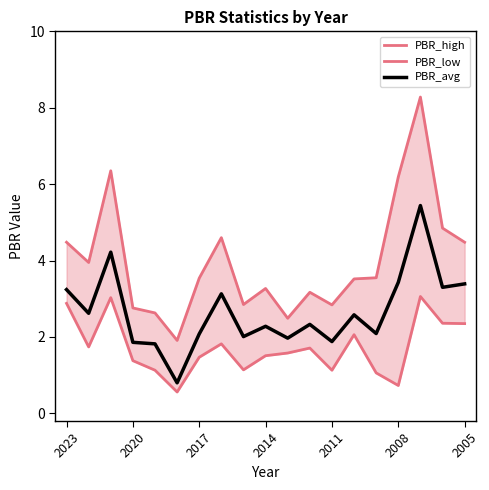

True or false: PBR_low and PBR_high cross at least once.

False